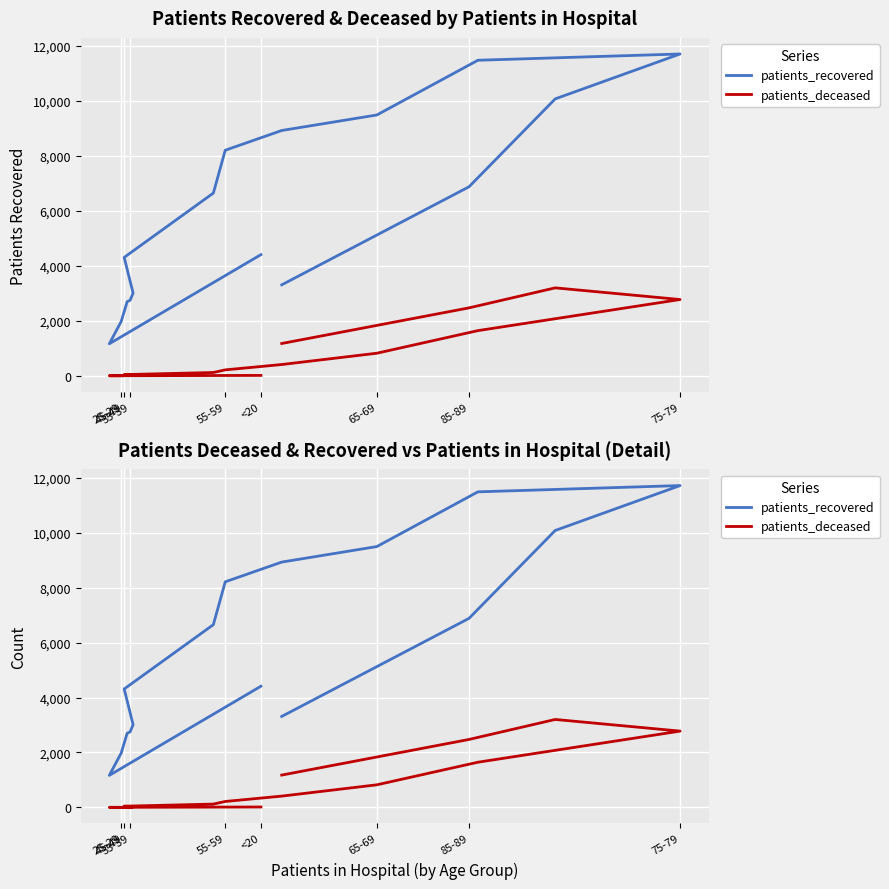

List the series in order of their peak value, lowest first.

patients_deceased, patients_recovered